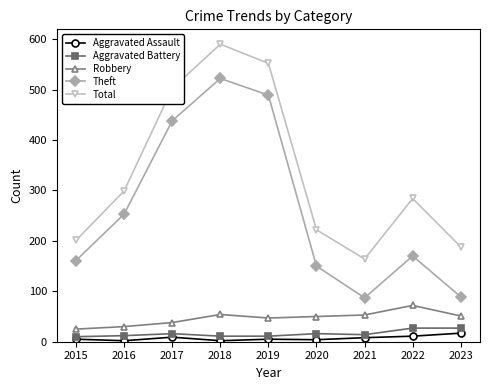

What is the greatest value displayed?

590